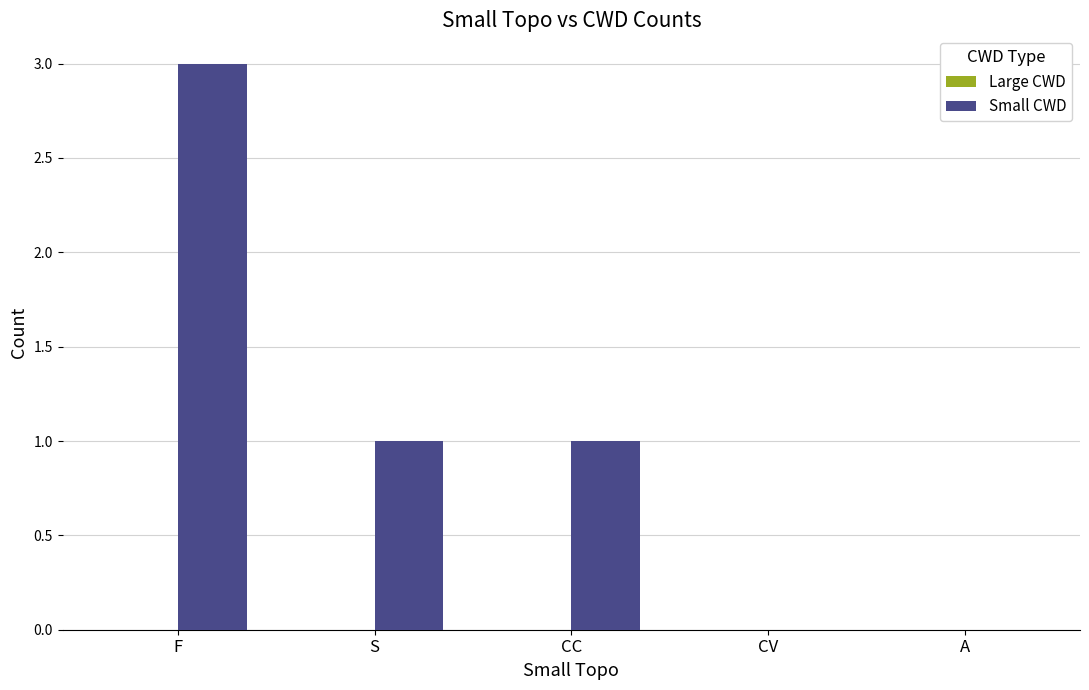

Reading left to right, transcribe all the data shown in this chart.

F=3	S=1	CC=1	CV=0	A=0